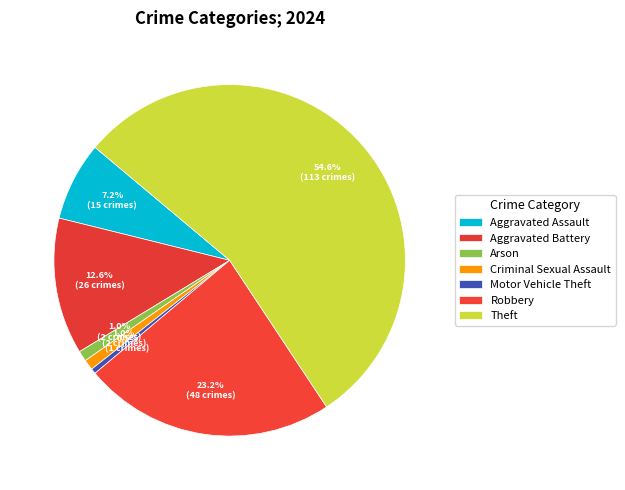

True or false: Aggravated Battery accounts for 13% of the total.

True